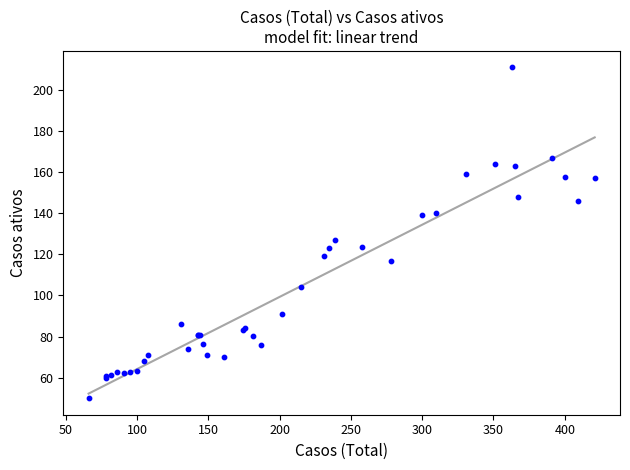

What Y value in the scatter plot is closest to 130?

127.0